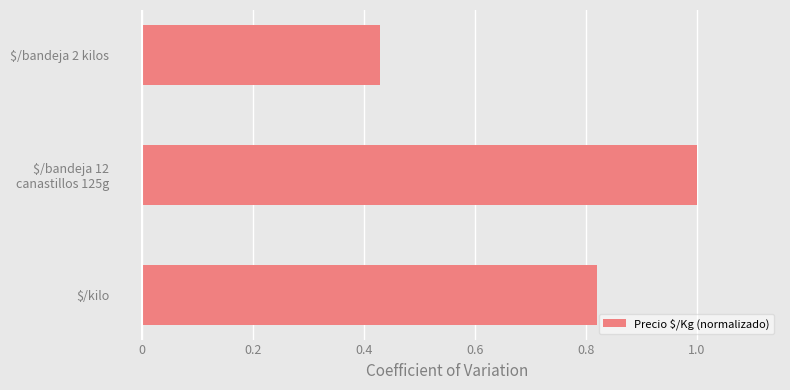

What is the difference between the maximum and minimum values?

0.6